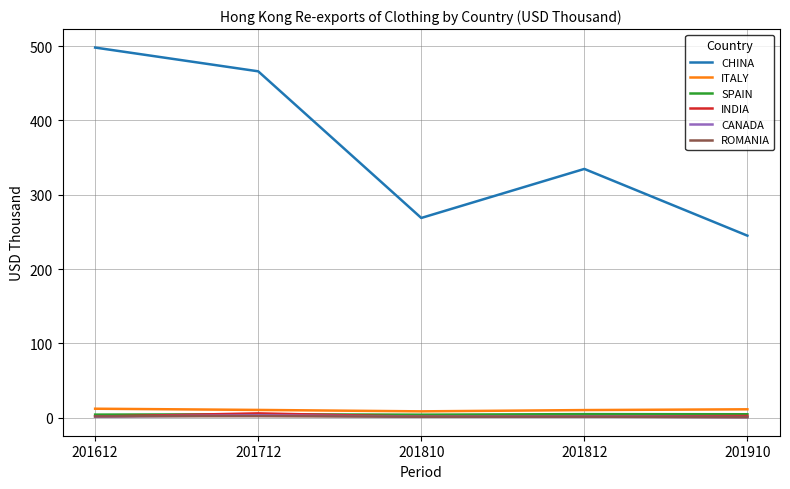

What are all the series names shown in the legend?

CHINA, ITALY, SPAIN, INDIA, CANADA, ROMANIA